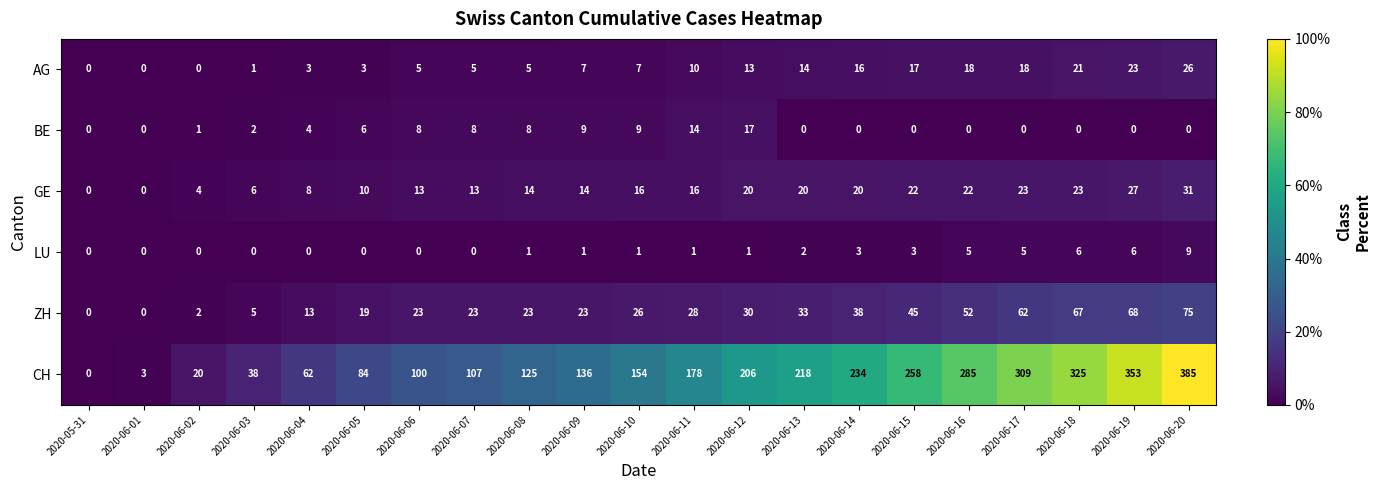

How many categories are shown in the chart?

21